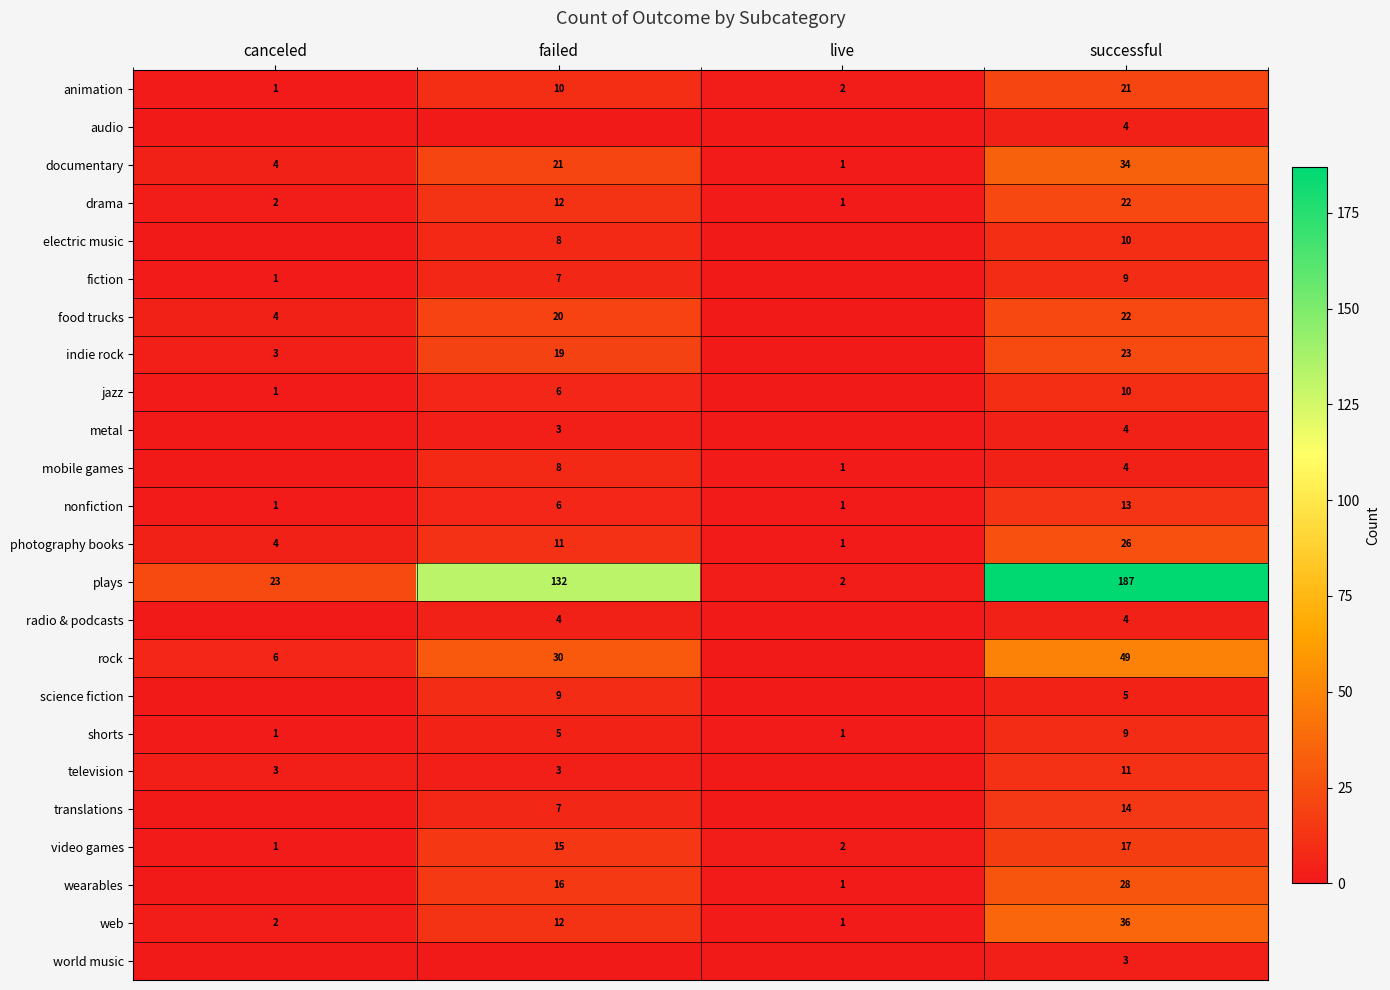

List the labels in order of photography books value, largest first.

successful, failed, canceled, live